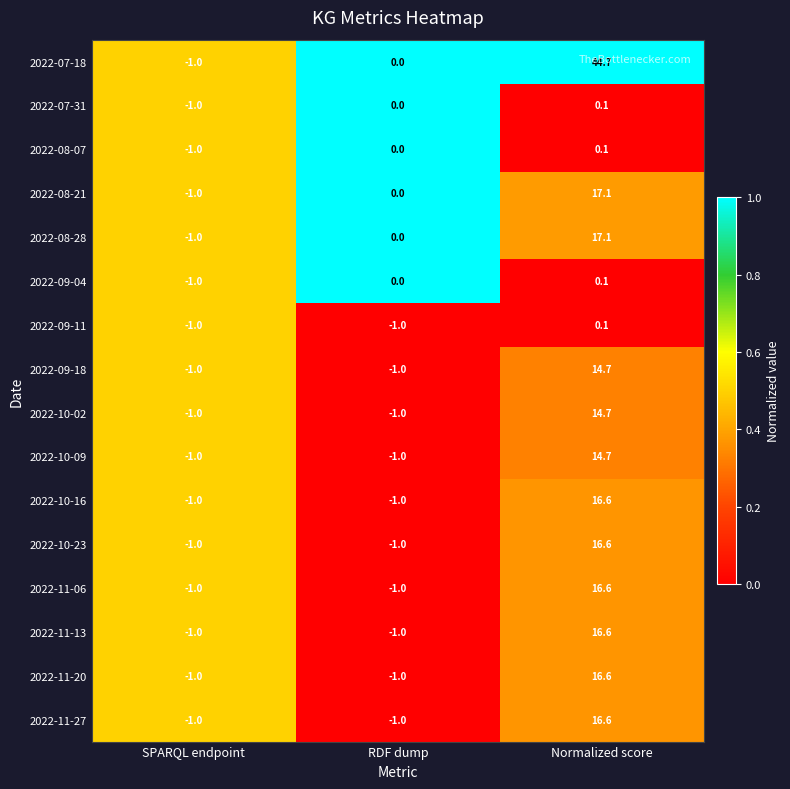

What is the total value across all series at SPARQL endpoint?

-16.0